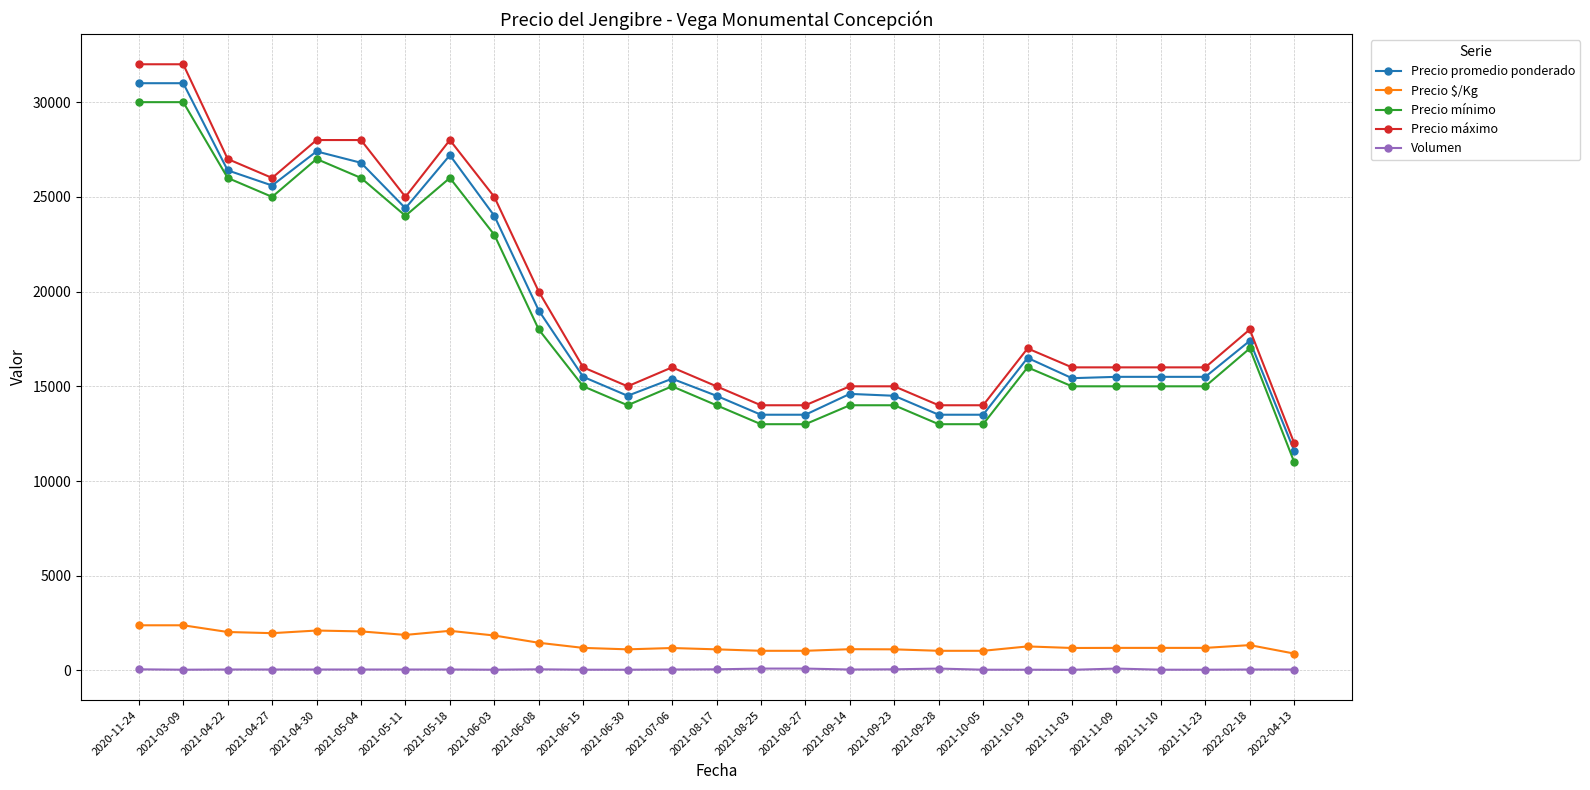

What are all the series names shown in the legend?

Precio promedio ponderado, Precio $/Kg, Precio mínimo, Precio máximo, Volumen